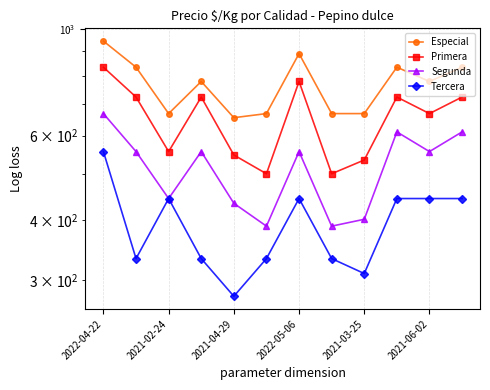

In Primera, how many points are higher than both neighbors (excluding endpoints)?

3